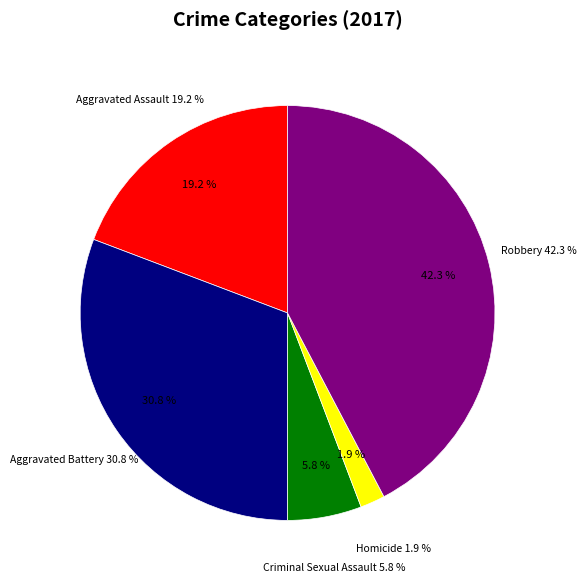

To the nearest percent, what percentage of the pie is Criminal Sexual Assault?

6%